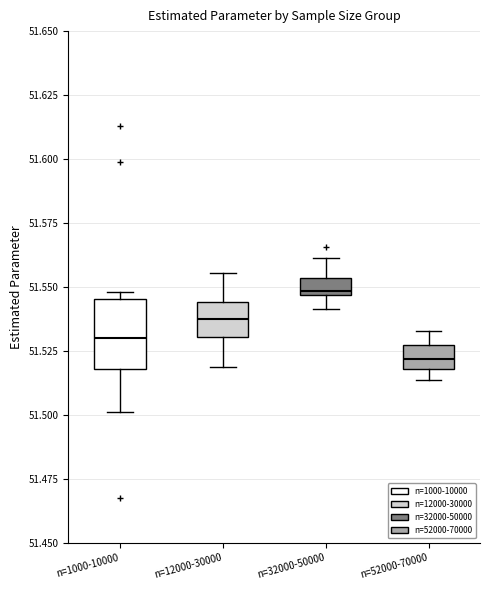

Comparing the boxes themselves (not the whiskers), which one is the tallest?

n=1000-10000